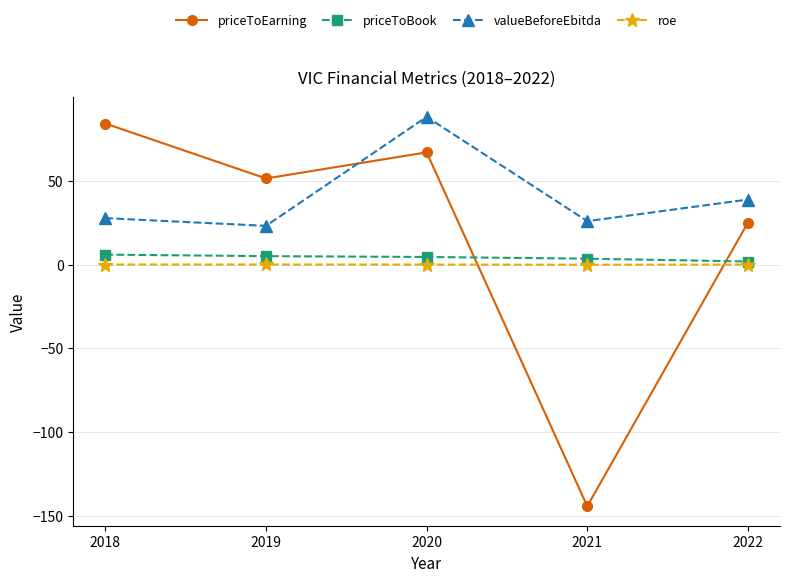

How many lines are shown in the chart?

4